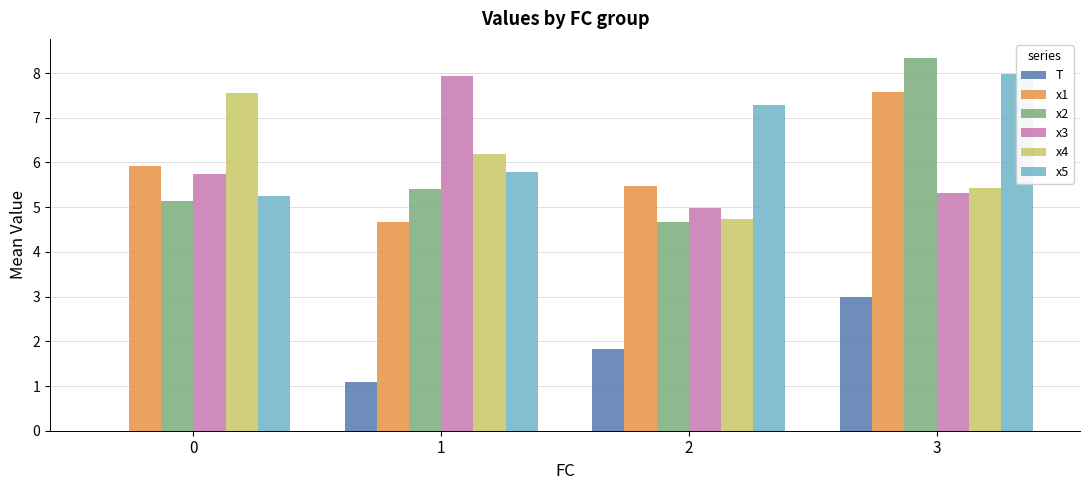

List the series in order of their peak value, highest first.

x2, x5, x3, x1, x4, T